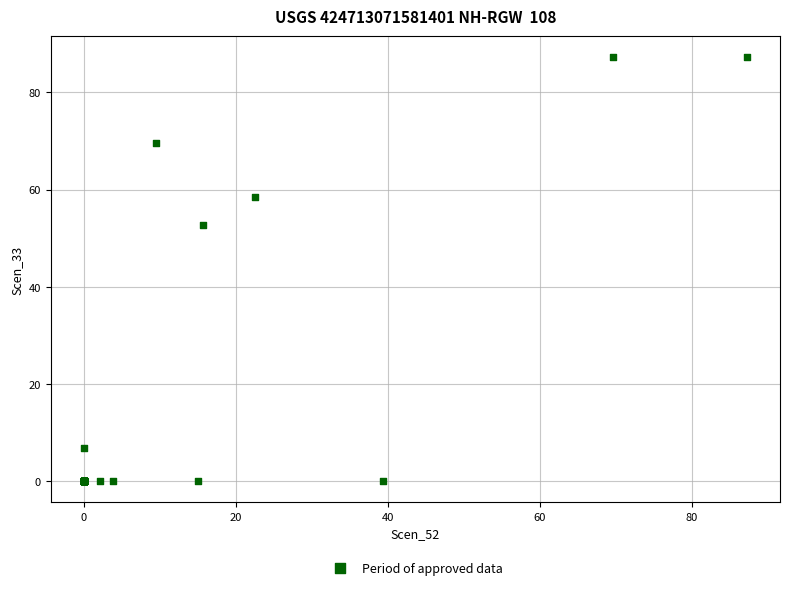

What Y value in the scatter plot is closest to 43?

52.6